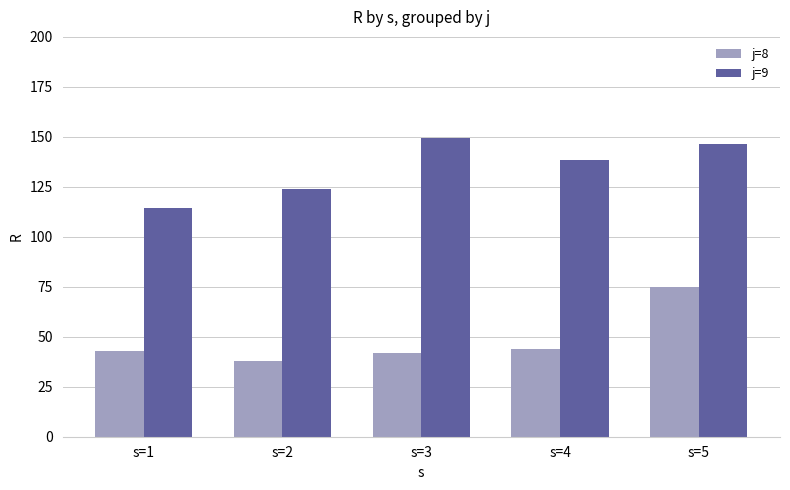

How many series are shown in this chart?

2